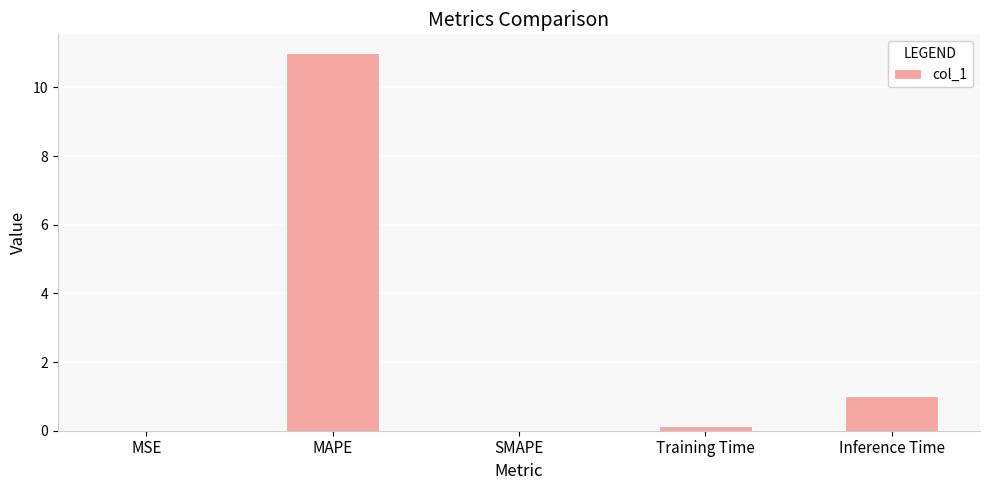

Which category has the highest value across all series?

MAPE